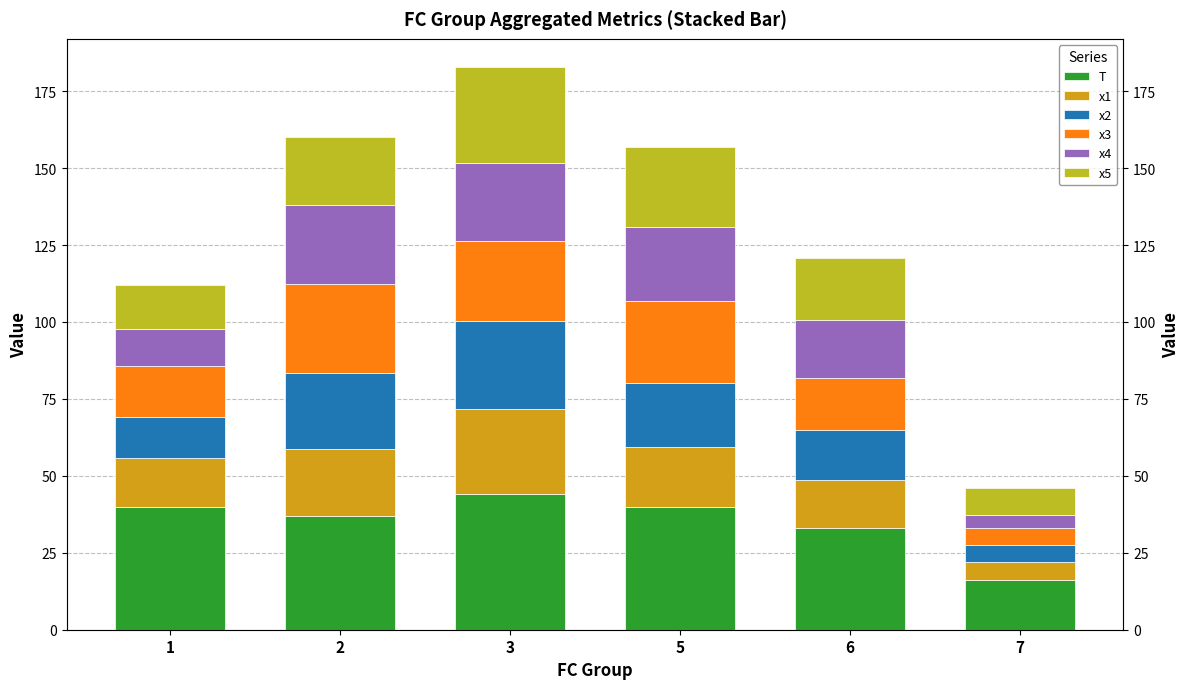

At which category is the sum across all series the highest?

3